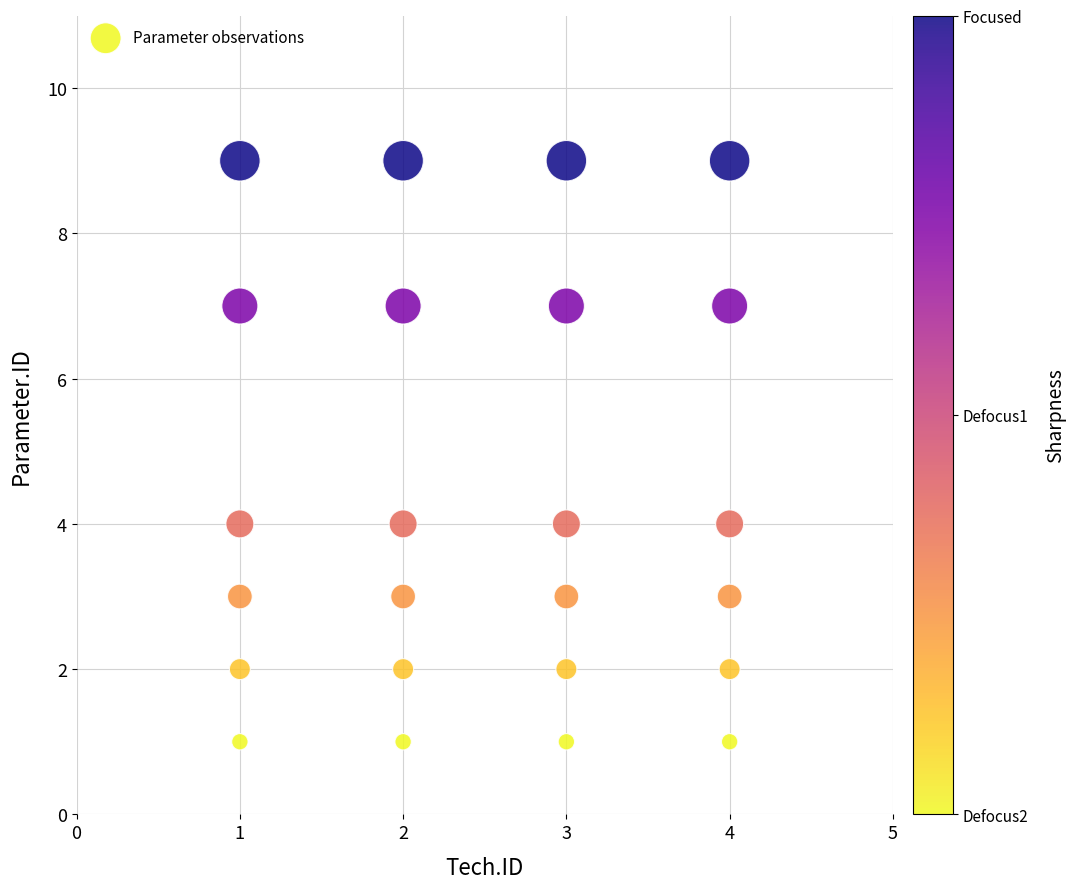

What is the range of Y values (max minus min)?

8